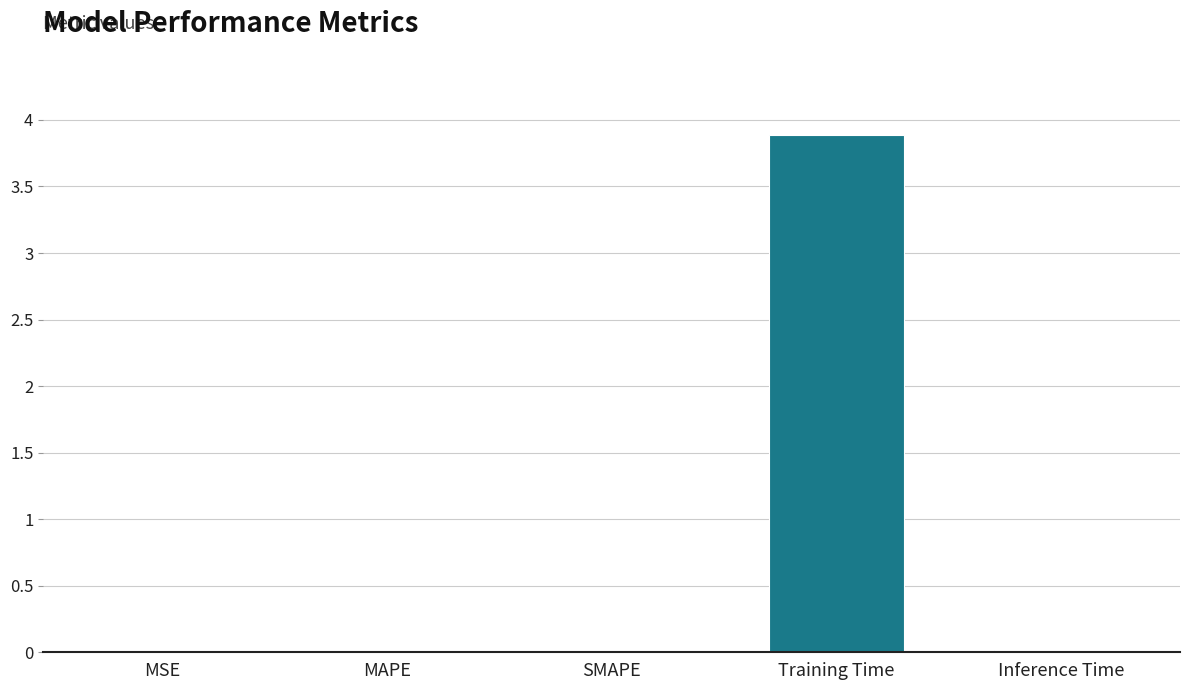

Does the chart contain stacked bars?

No